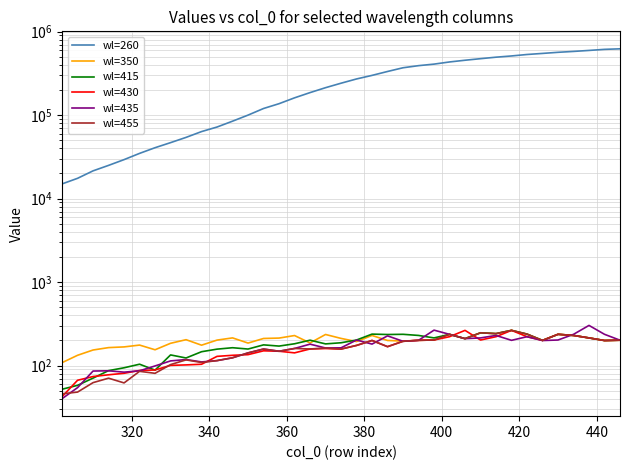

At how many categories does at least one series exceed 468423?

10